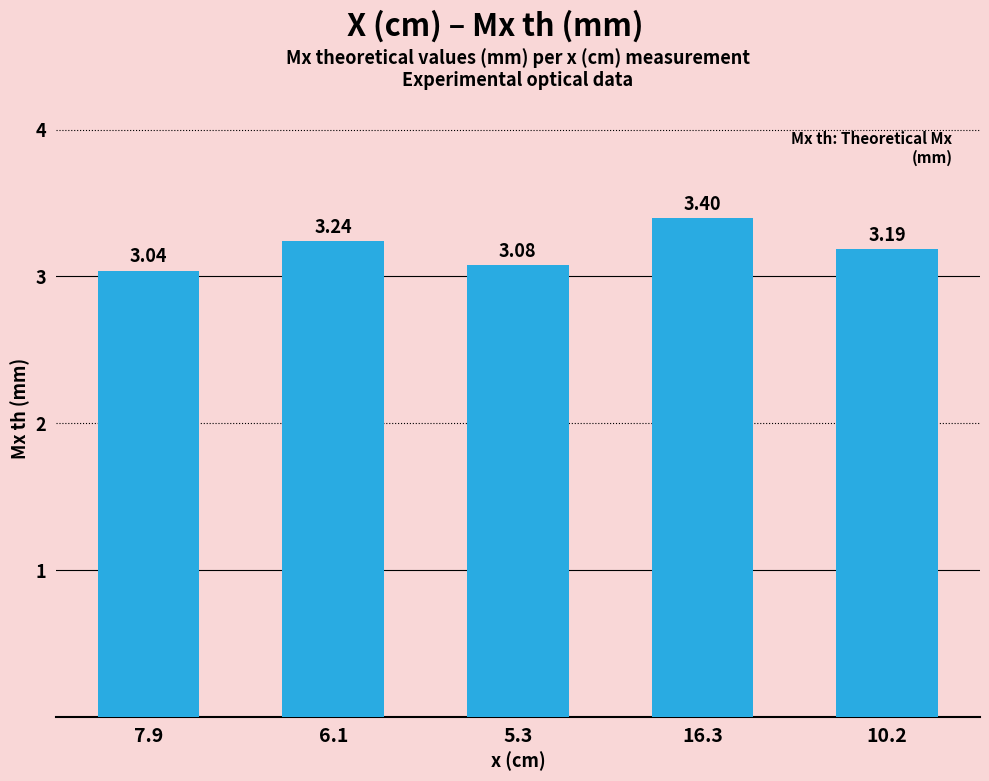

What is the sum of the values at 6.1 and 10.2?

6.4